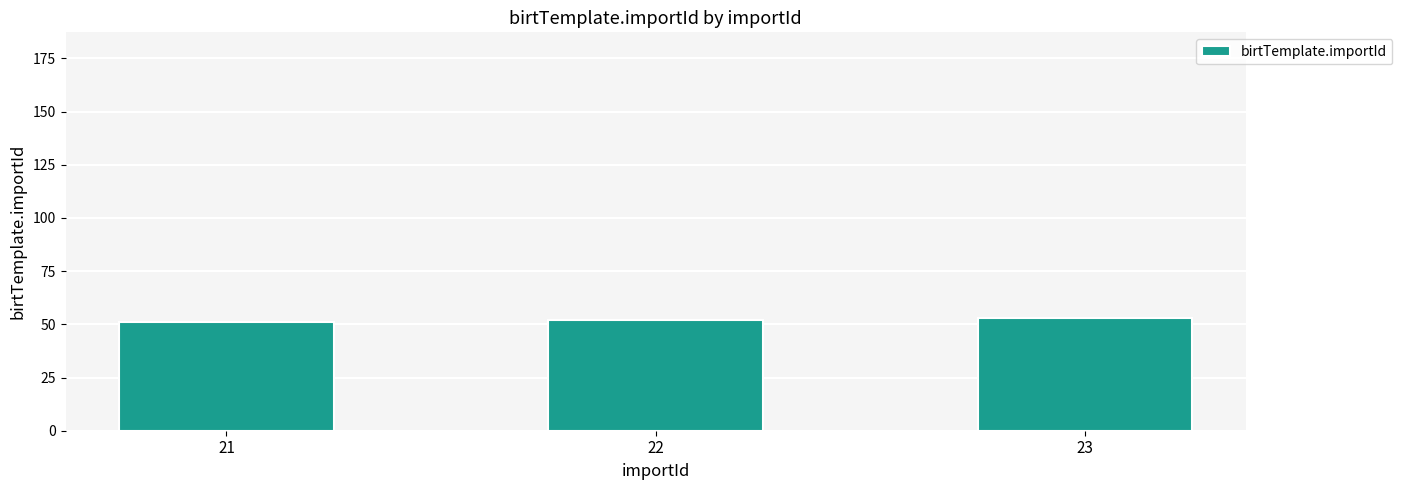

Reading left to right, list all the values displayed in this chart.

21=51	22=52	23=53